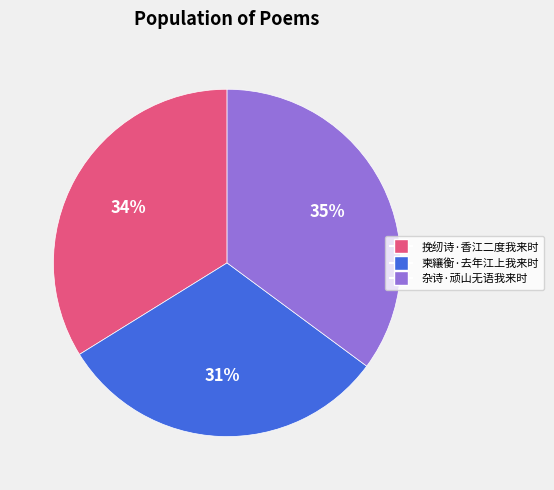

What is the smallest slice in the pie chart?

柬纕衡·去年江上我来时